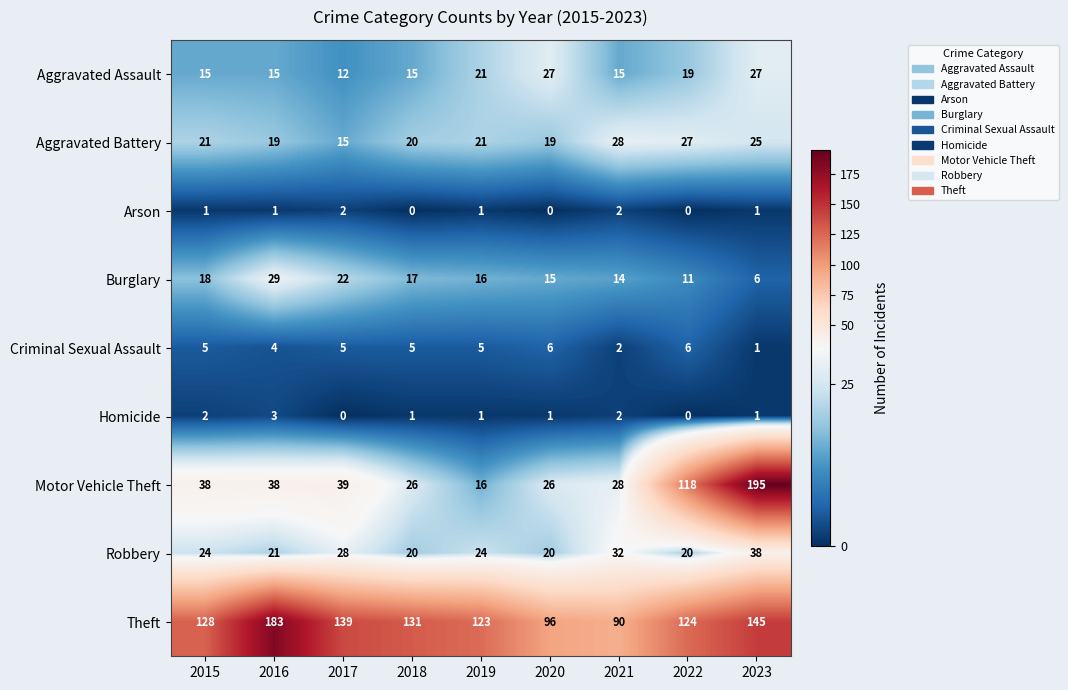

Count the Arson values in the range 0 to 1.

7